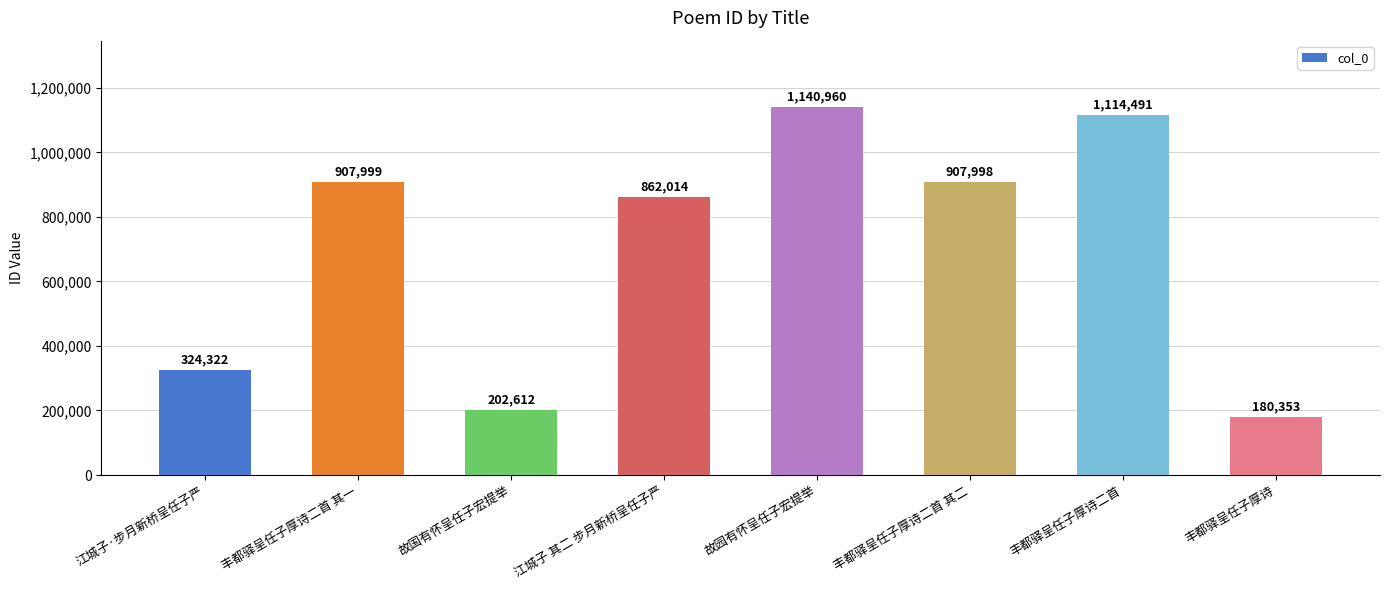

Where is the data nearest to the value 660656?

江城子 其二 步月新桥呈任子严